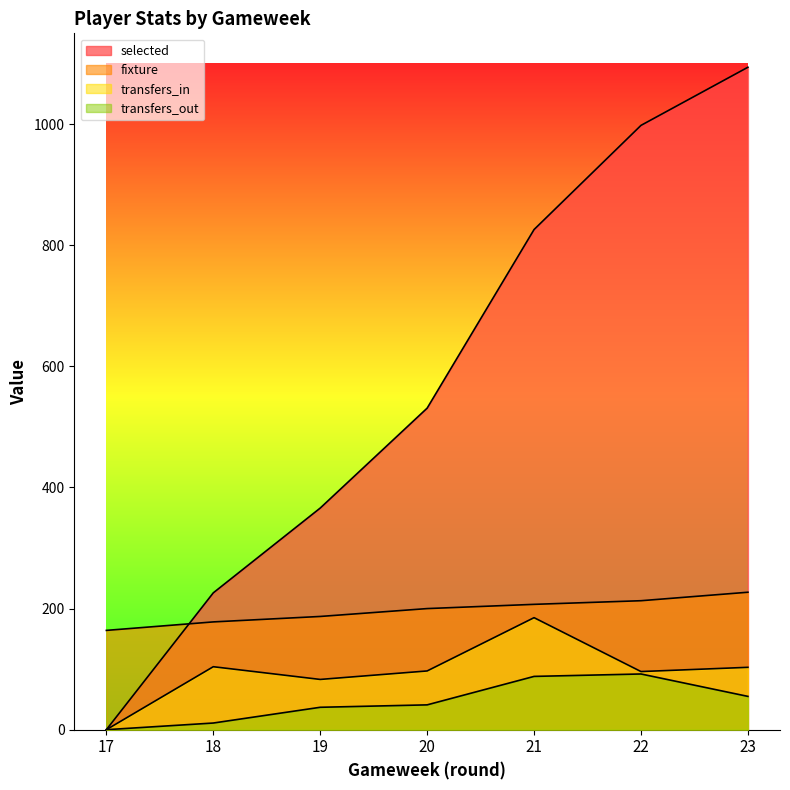

At which category does the chart reach its minimum across all series?

17